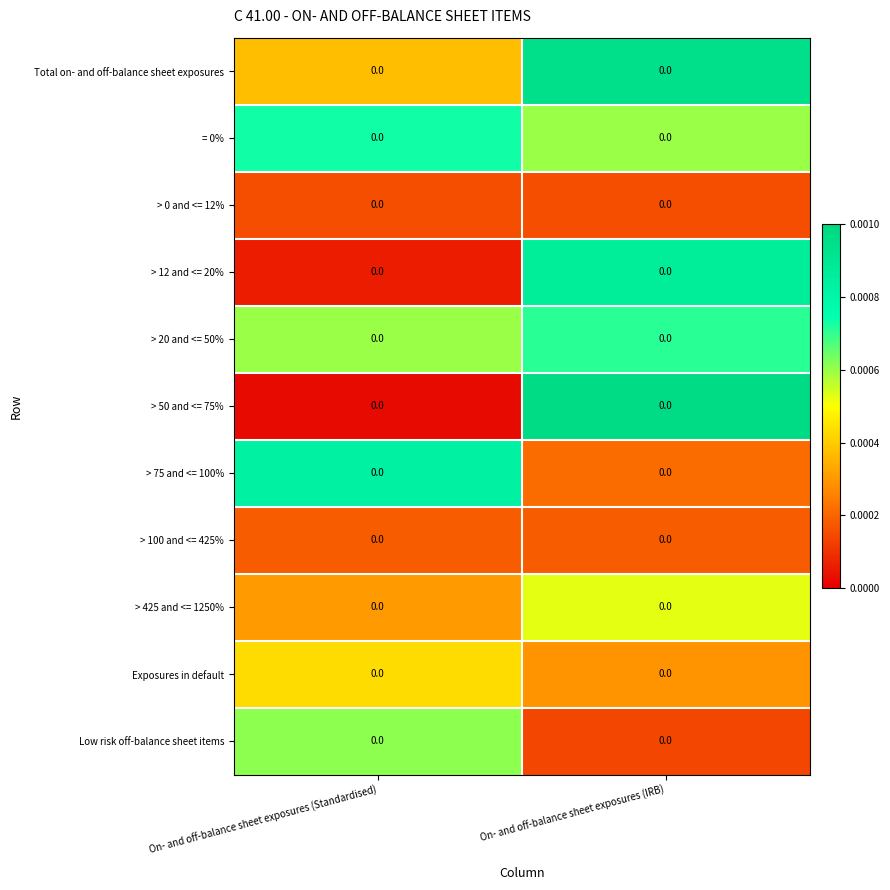

How many categories are shown in the chart?

2